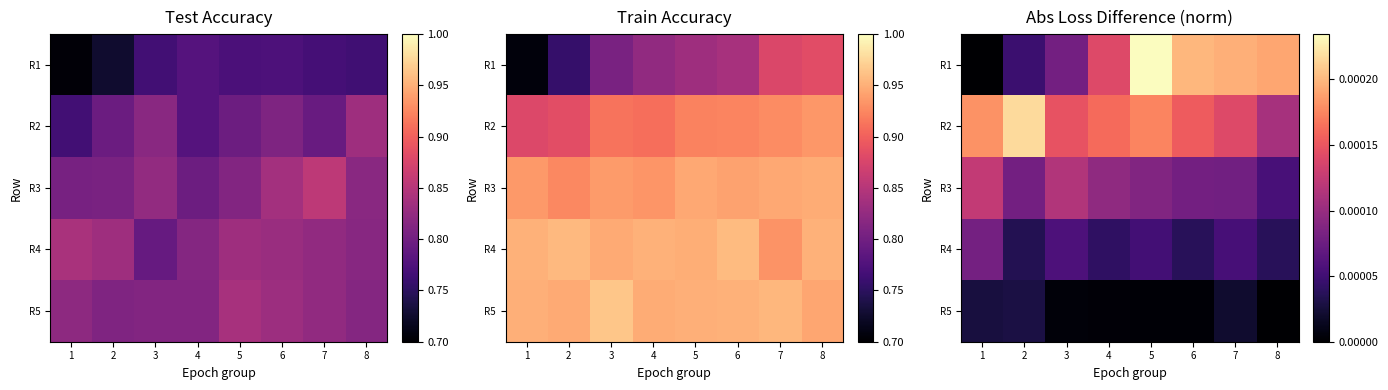

The value of R2 at 2 is 0.0. True or false?

False